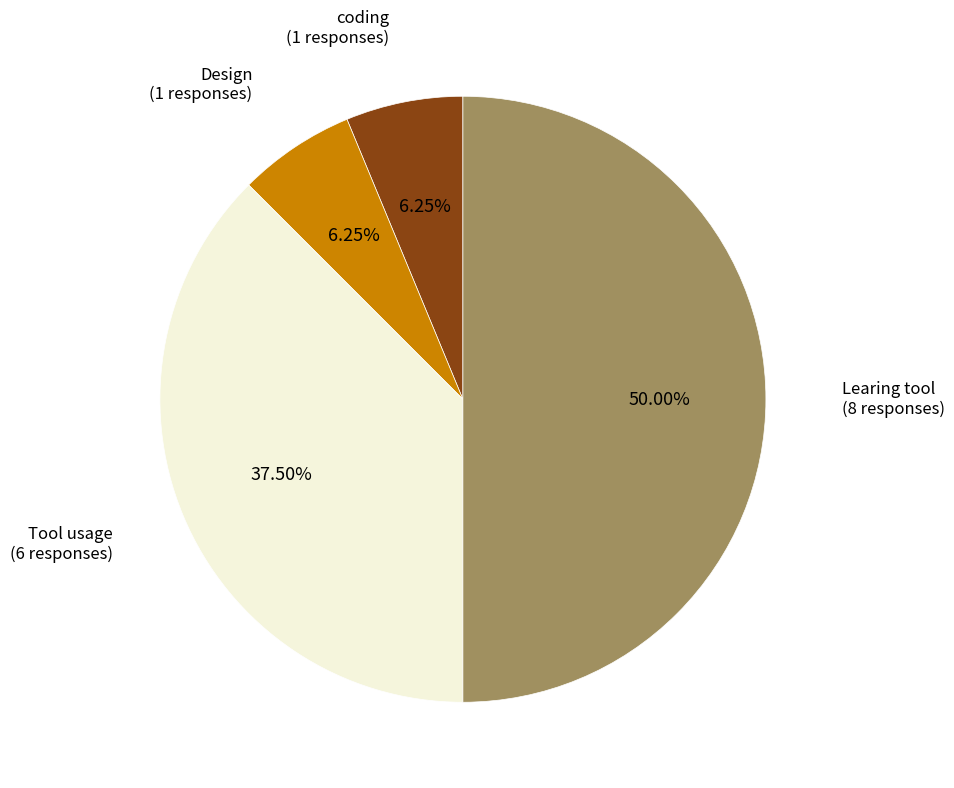

How many slices are in this pie chart?

4